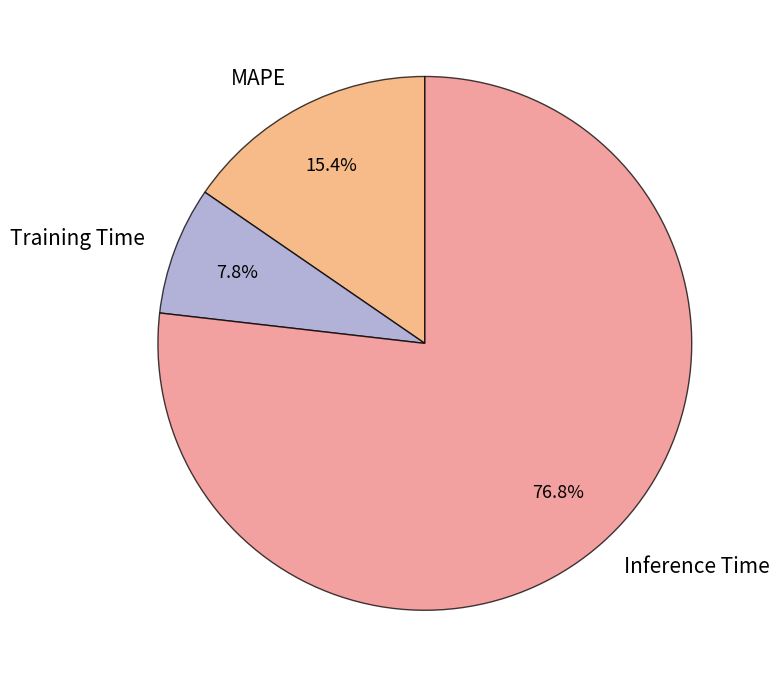

To the nearest percent, what is the combined percentage of MAPE and Training Time?

23%